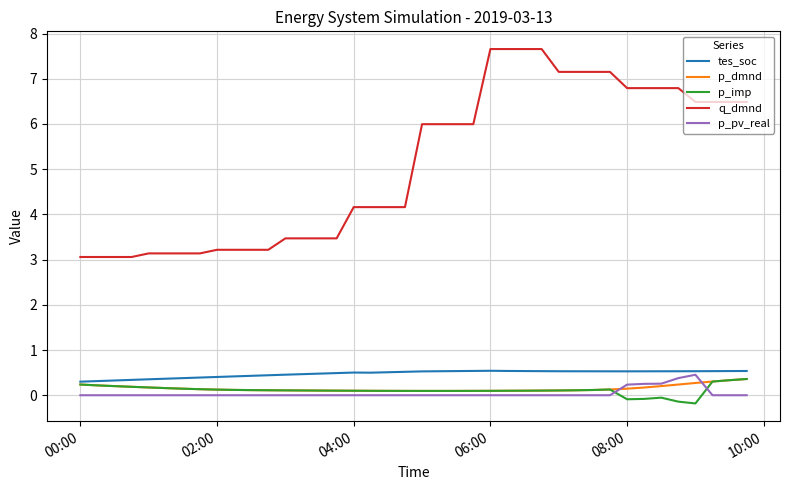

Which series has the largest range (max minus min)?

q_dmnd